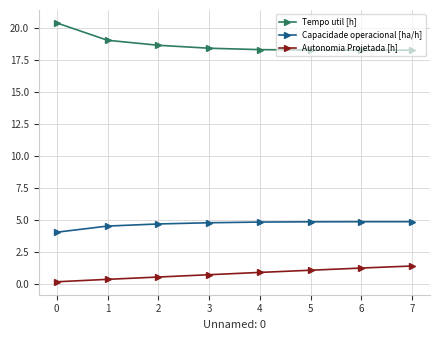

Which label corresponds to the smallest value in the chart?

0